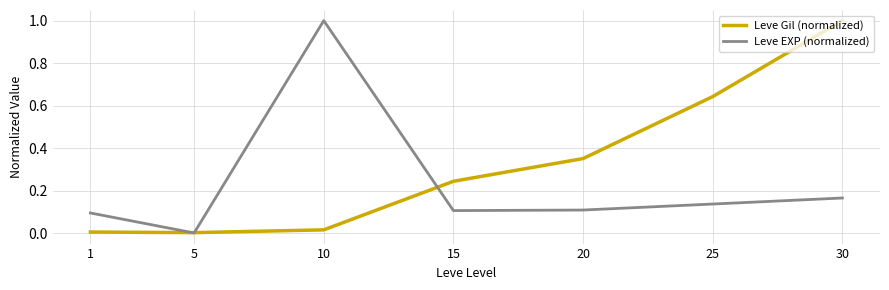

True or false: Leve Gil (normalized) and Leve EXP (normalized) cross at least once.

True